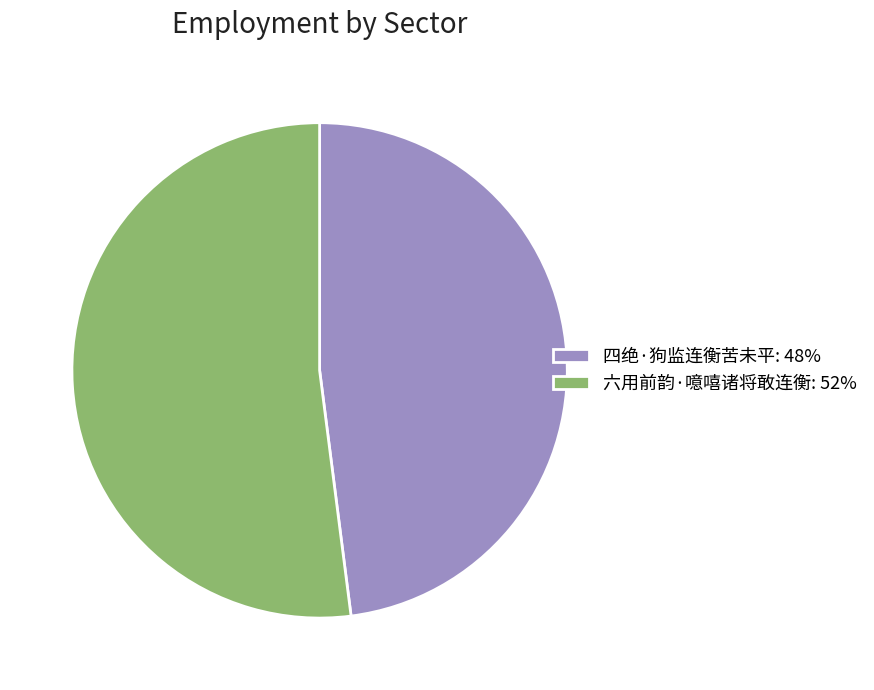

What is the majority slice?

六用前韵·噫嘻诸将敢连衡